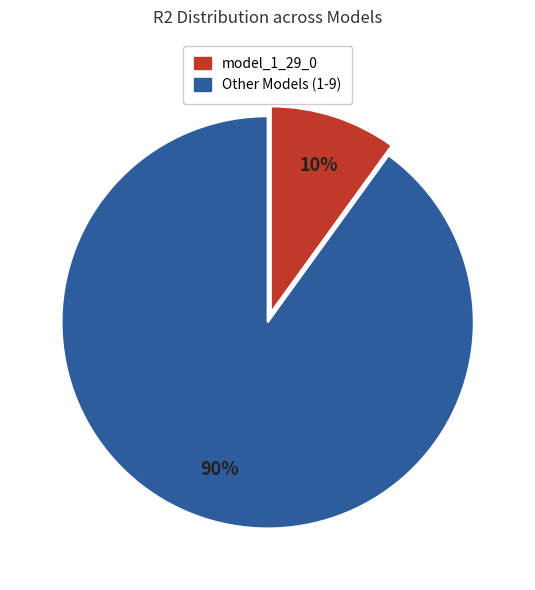

Does any single category account for the majority?

Yes